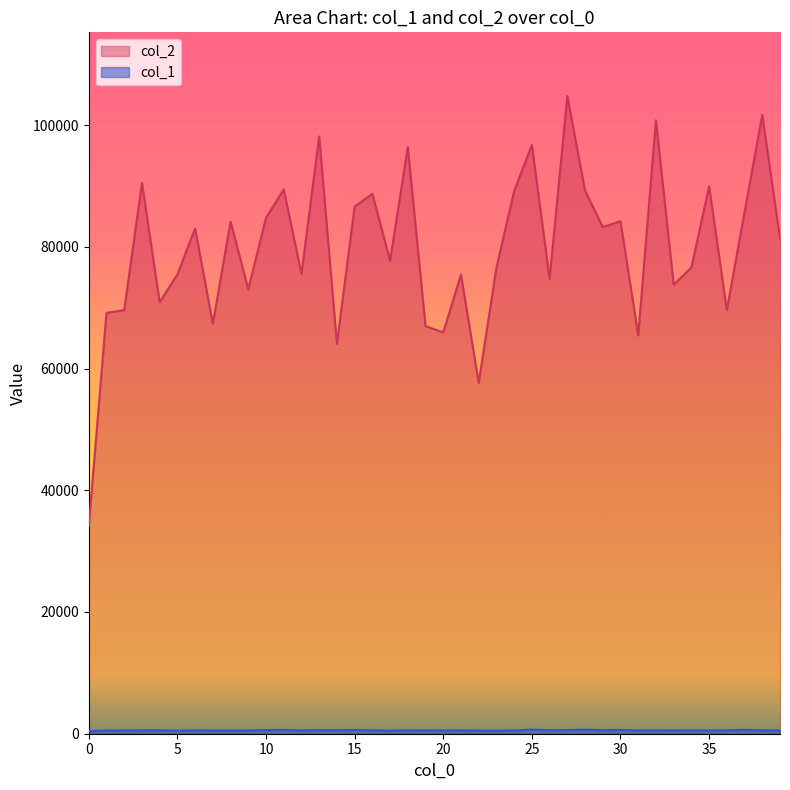

List the series in order of their overall mean, highest first.

col_2, col_1